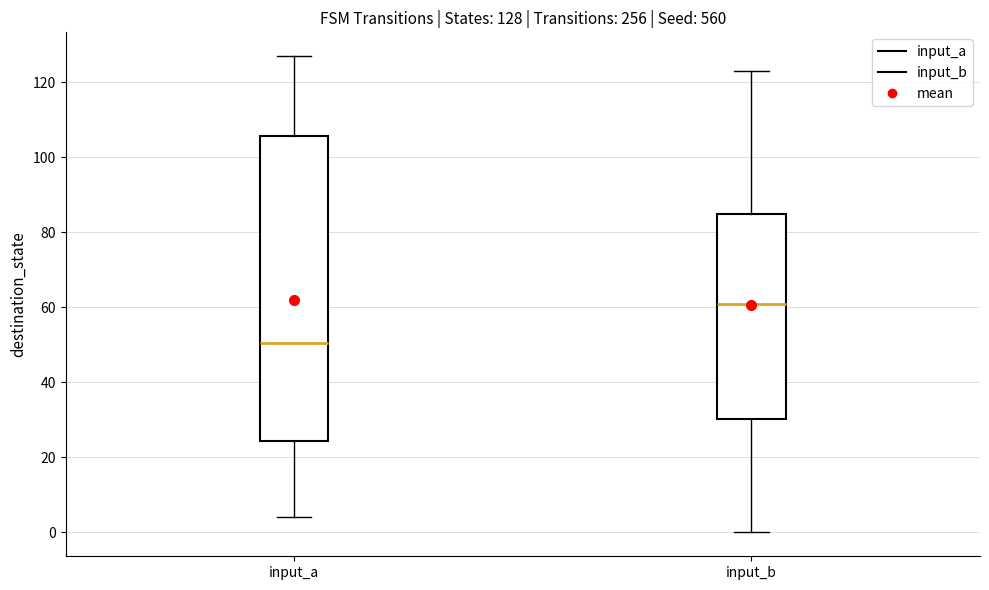

Which box's median line is the lowest?

input_a